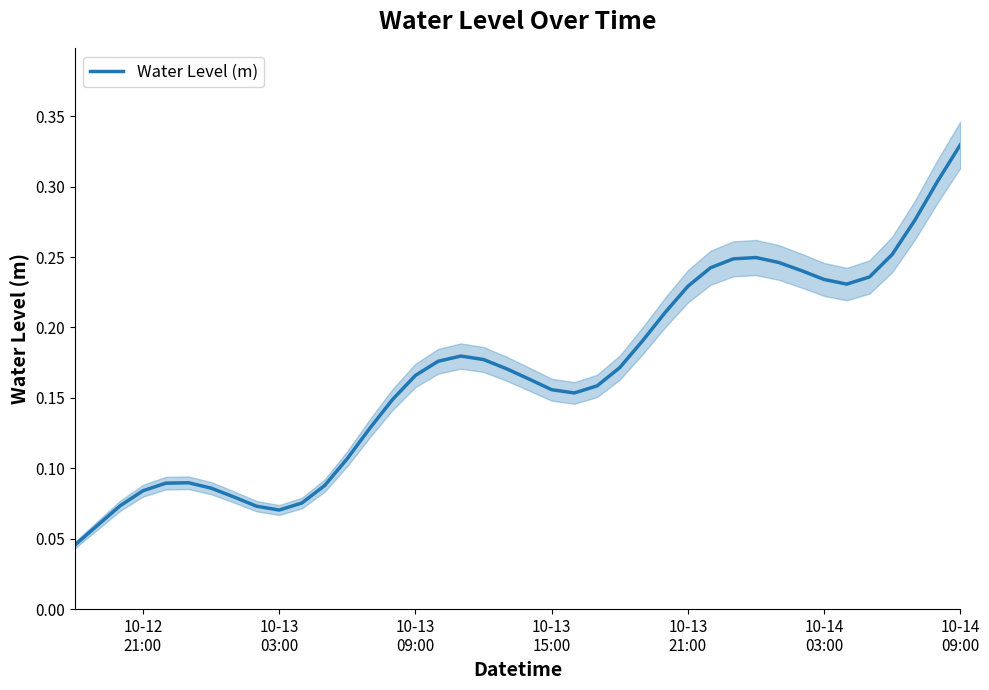

What is the value of the 2nd point from the left?

0.1